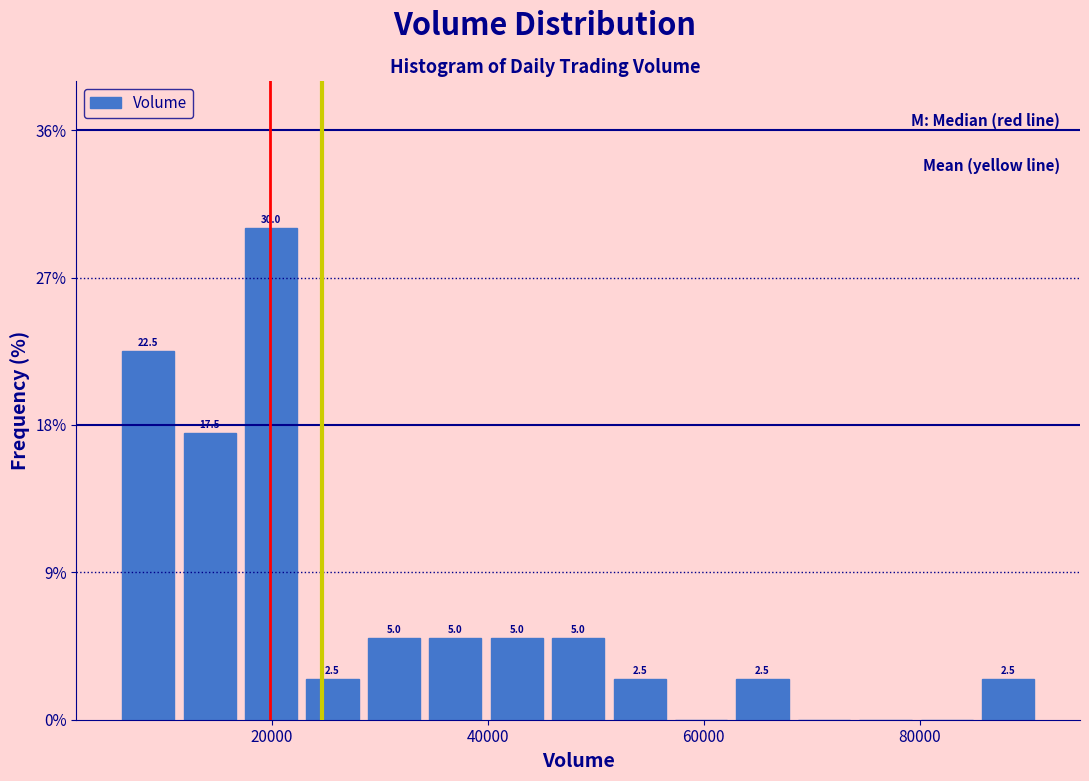

Around what value on the x-axis is the tallest bar? Give the approximate position of its centre, as read against the axis.

20000